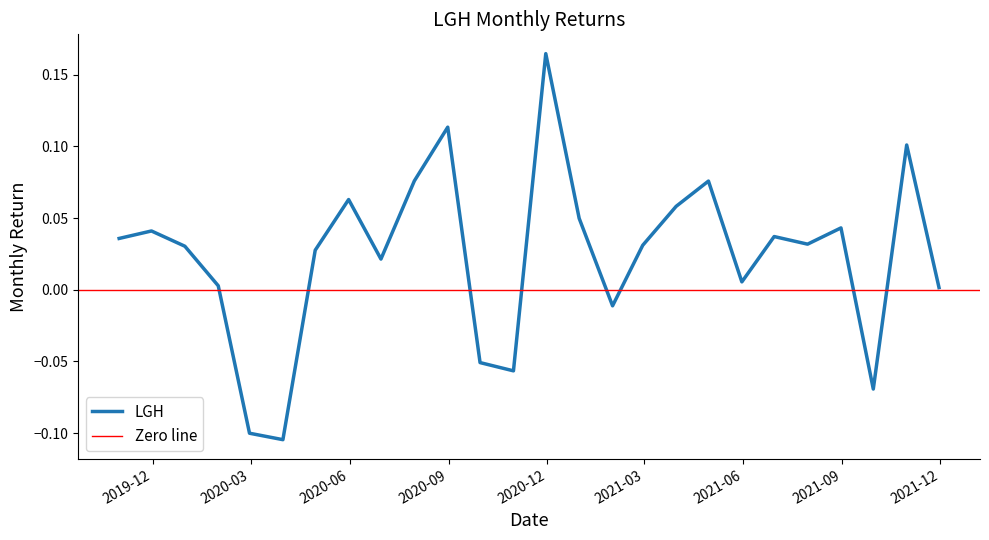

Where is the first local maximum?

2019-11-30